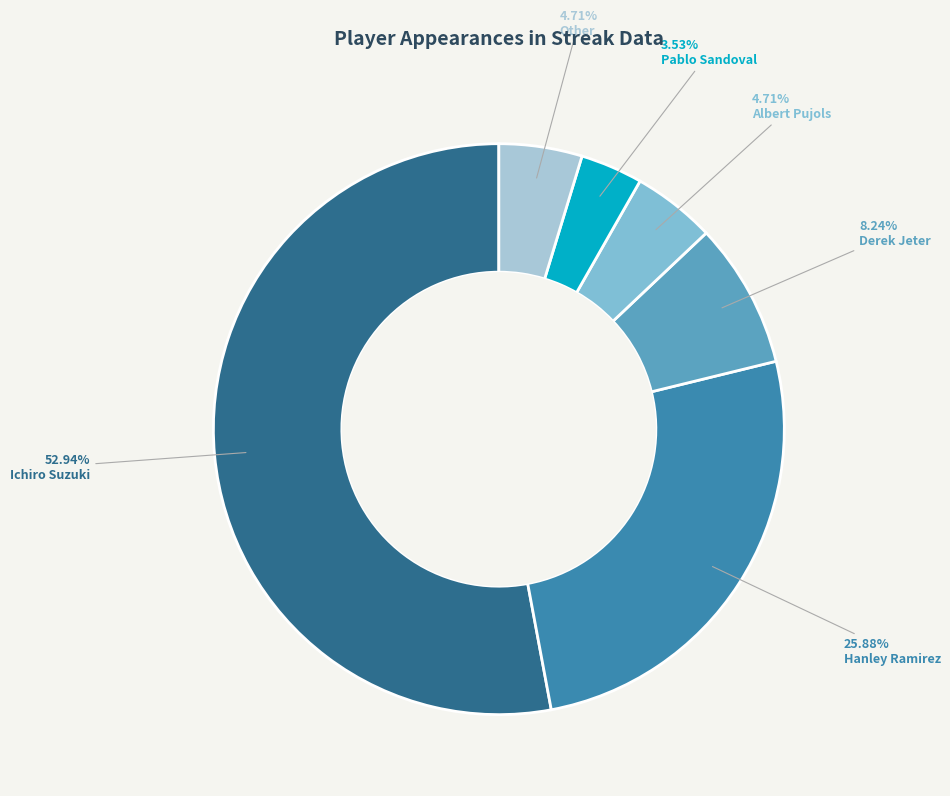

What is the largest slice in the pie chart?

Ichiro Suzuki